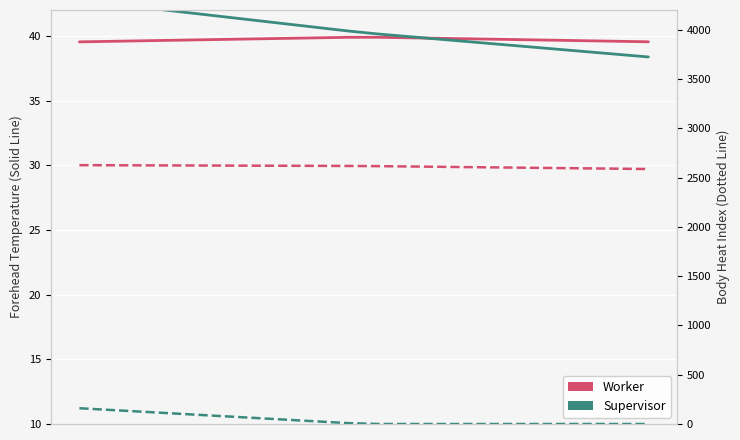

How many data points in Supervisor are less than 8?

10